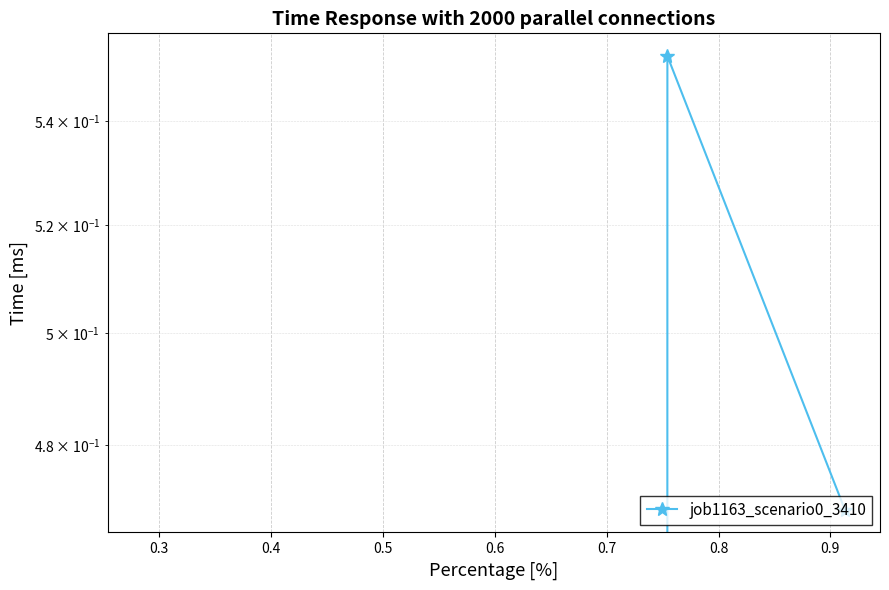

The value at 0.3 is 0.8. True or false?

False